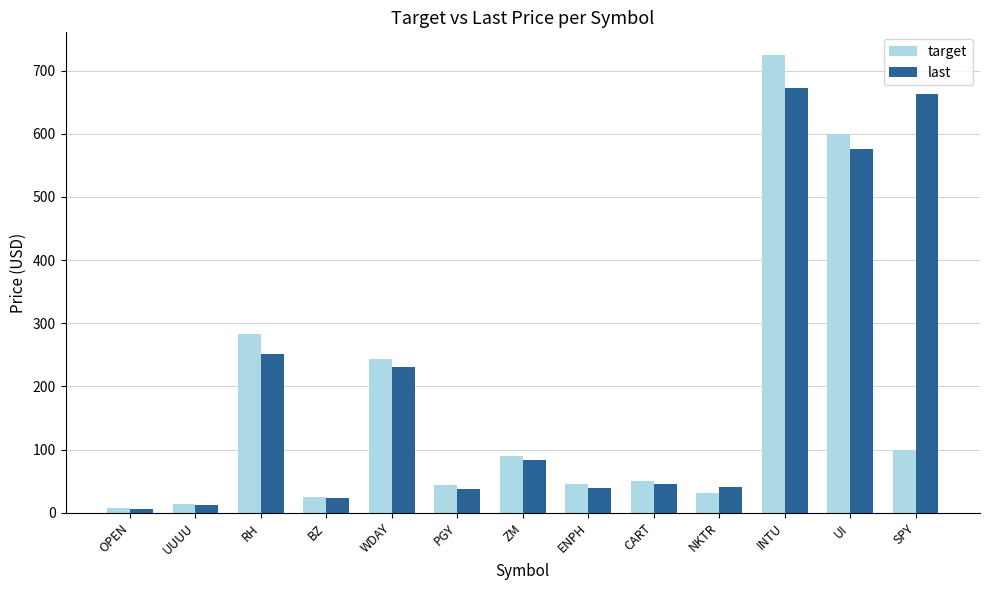

What is the spread (max minus min) of values at PGY?

7.2